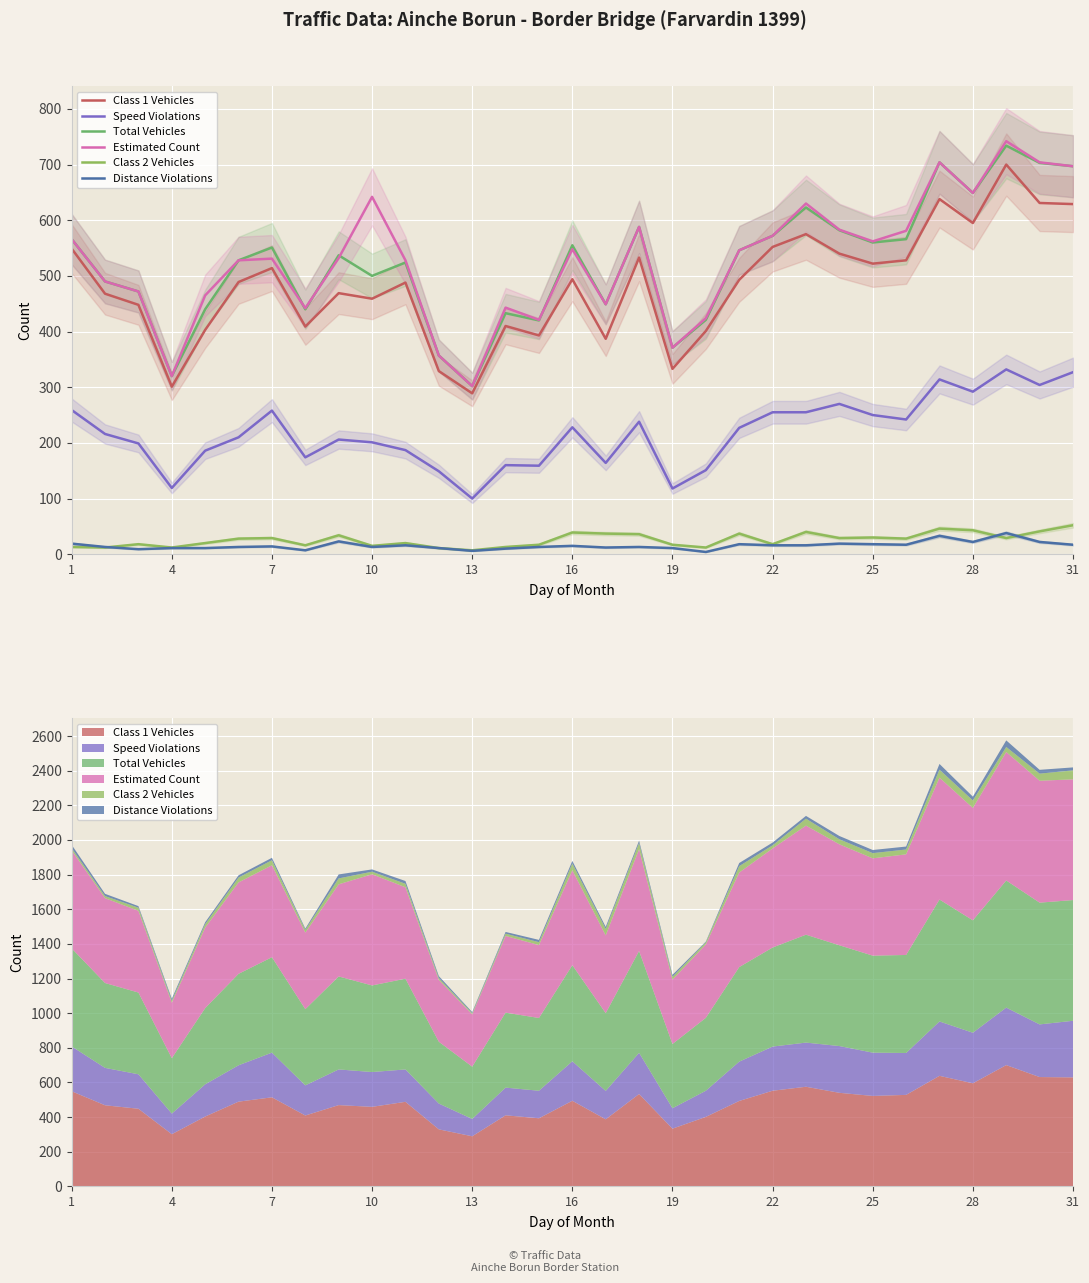

Reading left to right, what are all the values shown in this chart?

Class 1 Vehicles: 549	468	448	301	403	489	514	409	469	459	488	329	289	410	393	494	387	533	333	401	493	552	575	540	522	528	638	595	700	631	629
Speed Violations: 259	216	199	119	186	210	258	174	206	201	187	149	100	160	159	228	164	238	118	151	227	255	255	270	250	242	314	292	332	304	327
Total Vehicles: 566	490	472	320	440	528	551	440	537	500	524	357	302	433	420	555	449	588	371	421	546	572	623	582	560	566	704	649	734	703	697
Estimated Count: 566	490	472	320	465	528	531	442	532	642	528	357	302	443	421	548	449	588	371	424	546	572	630	583	562	581	704	649	742	704	697
Class 2 Vehicles: 13	12	18	12	20	28	29	16	34	15	20	11	7	13	17	39	37	36	17	12	37	18	40	29	30	28	46	43	29	41	52
Distance Violations: 19	13	9	11	11	13	14	7	23	13	16	11	6	10	13	15	12	13	11	4	18	16	16	19	18	17	33	22	38	22	17